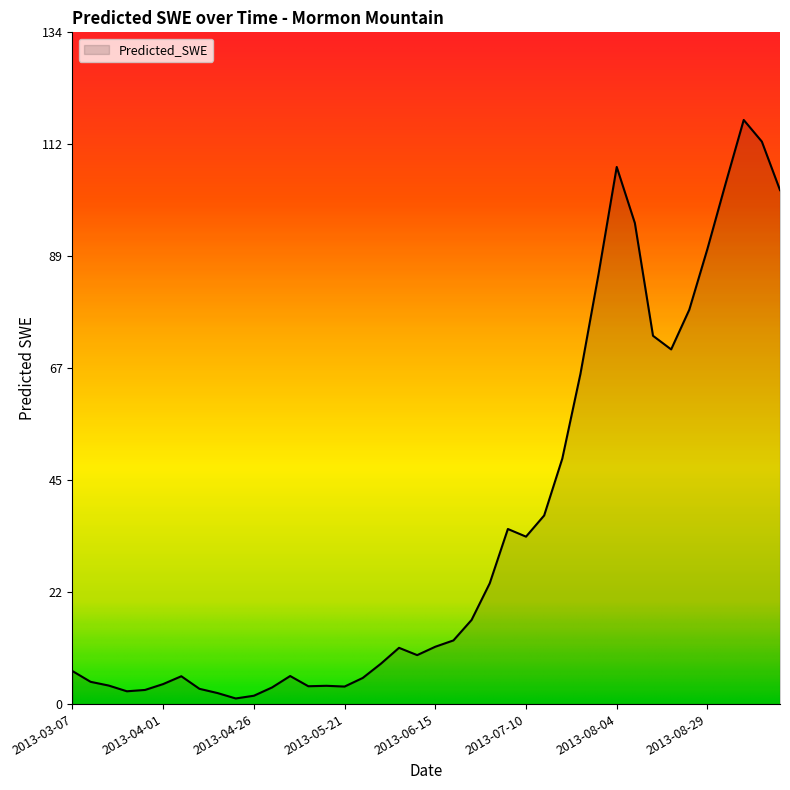

What is the difference between the maximum and minimum values?

115.6